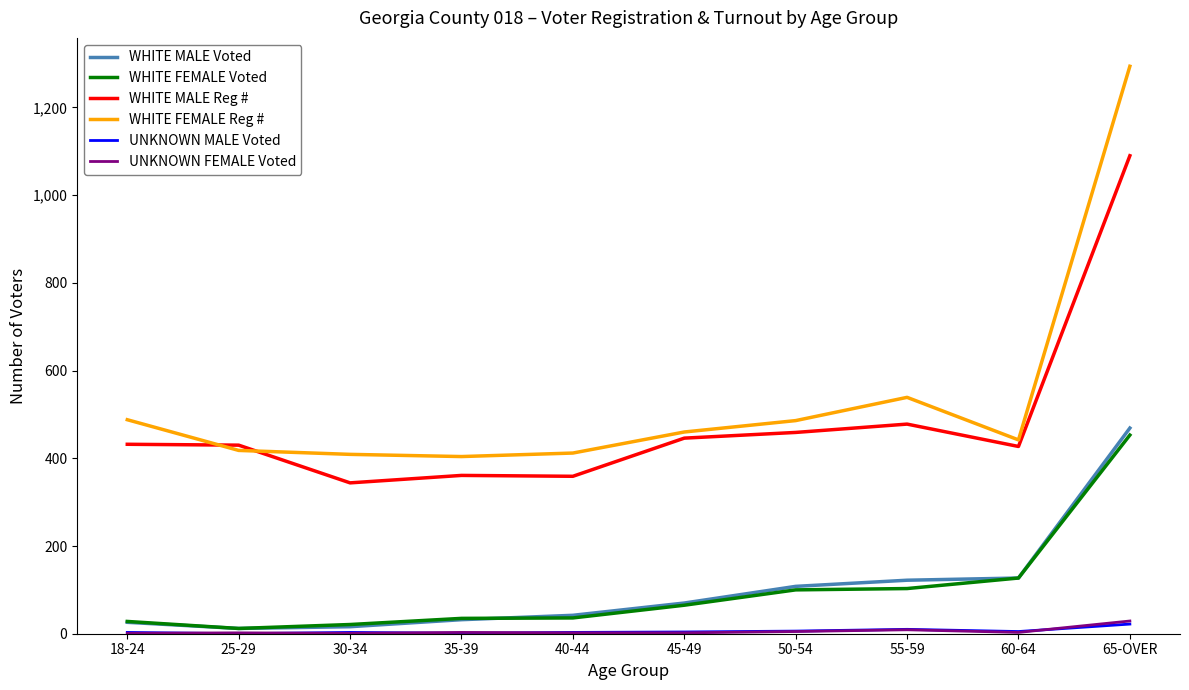

The WHITE FEMALE Voted series shows 35 at 35-39. True or false?

True